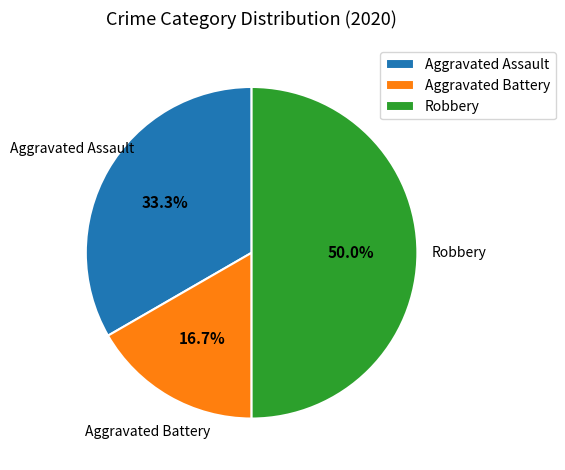

To the nearest percent, what portion does Aggravated Battery represent?

17%